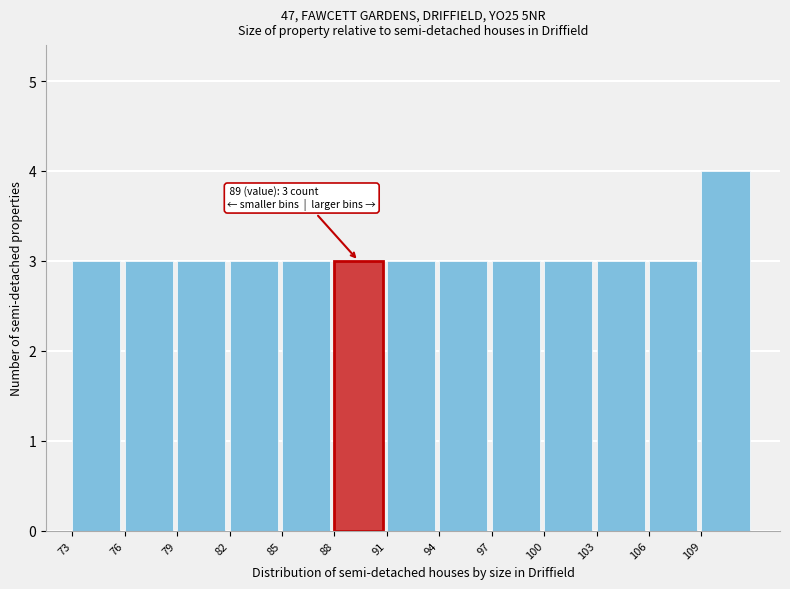

Over which range of the x-axis is the bar tallest?

109 to 112